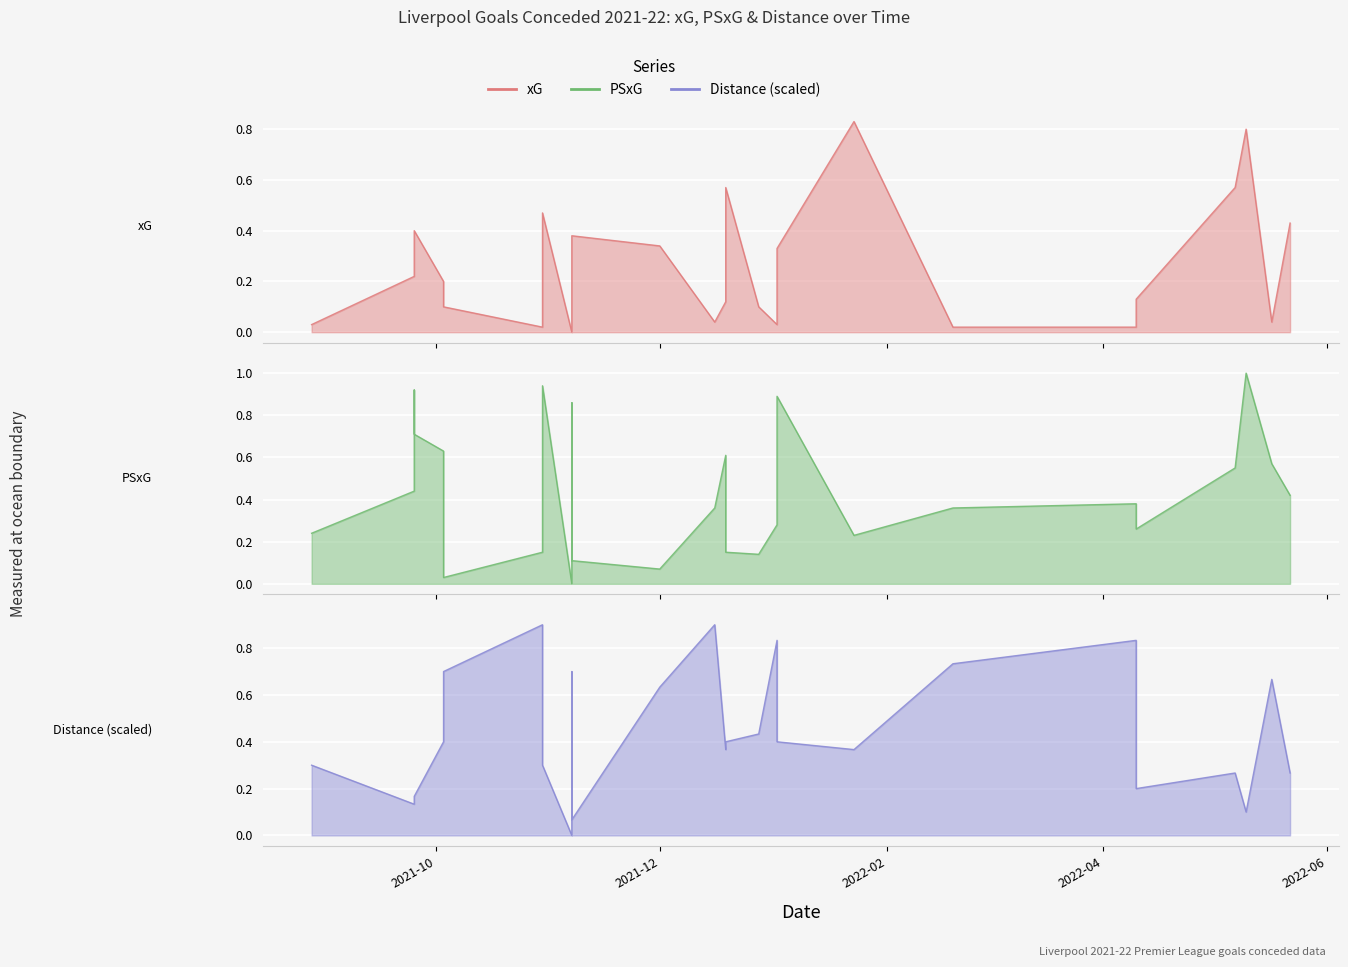

Rank the categories by PSxG value from lowest to highest.

2021-11-07, 2021-10-03, 2021-12-01, 2021-11-07, 2021-12-28, 2021-10-30, 2021-12-19, 2022-01-23, 2021-08-28, 2022-04-10, 2022-01-02, 2021-12-16, 2022-02-19, 2022-04-10, 2022-05-22, 2021-09-25, 2022-05-07, 2022-05-17, 2021-12-19, 2021-10-03, 2021-09-25, 2021-11-07, 2022-01-02, 2021-09-25, 2021-10-30, 2022-05-10